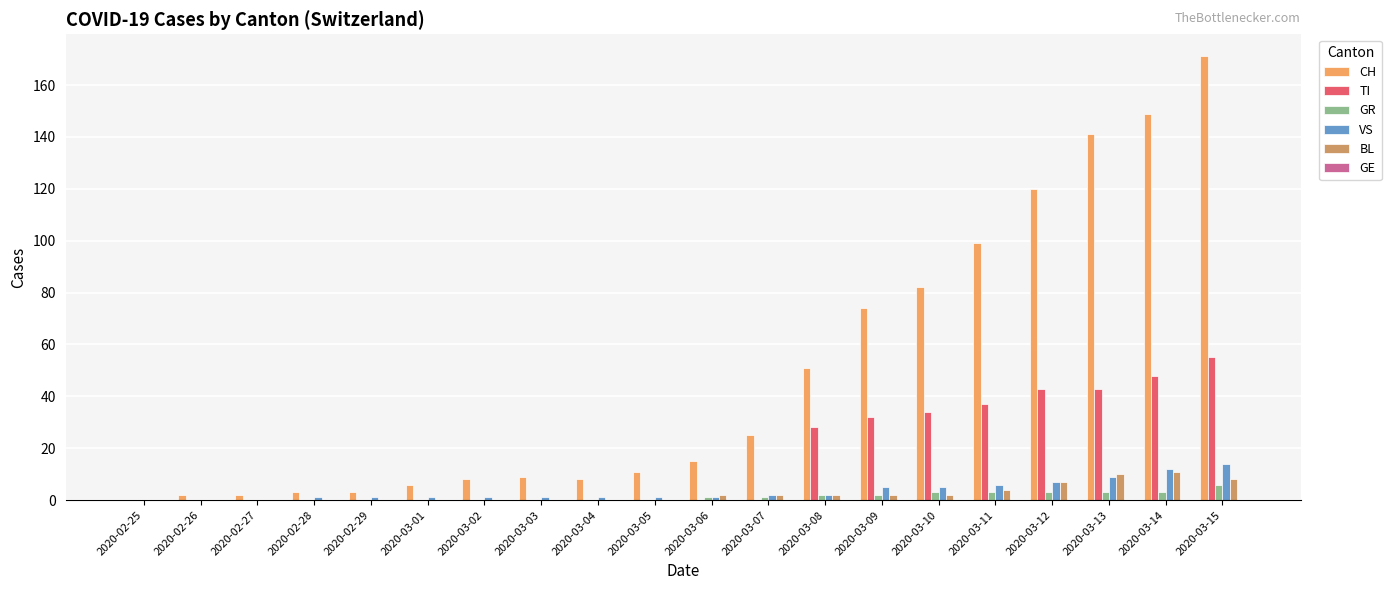

How many groups of bars are there?

20